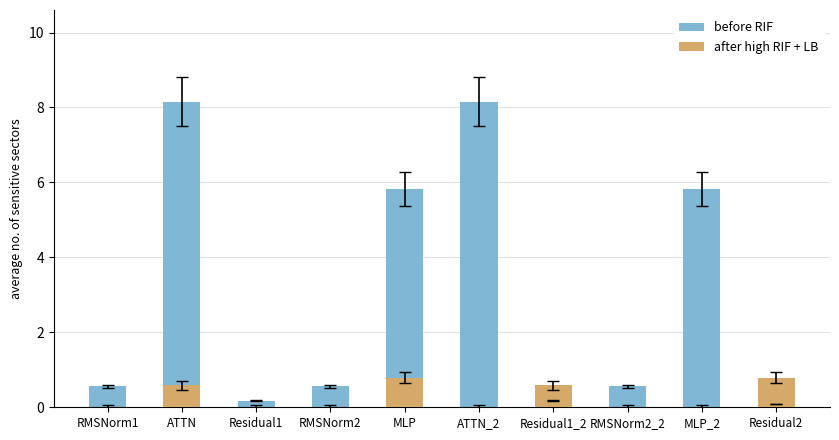

Count the number of categories in the chart.

10